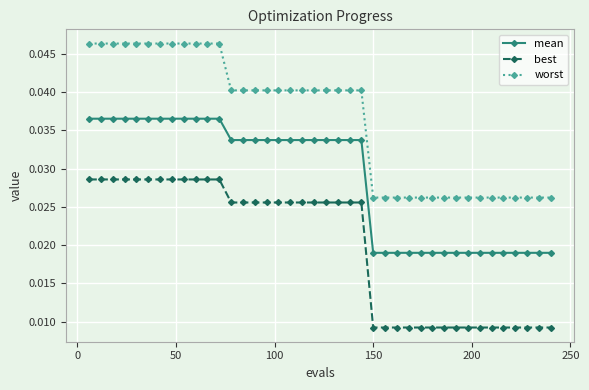

At how many categories does at least one series exceed 0?

40